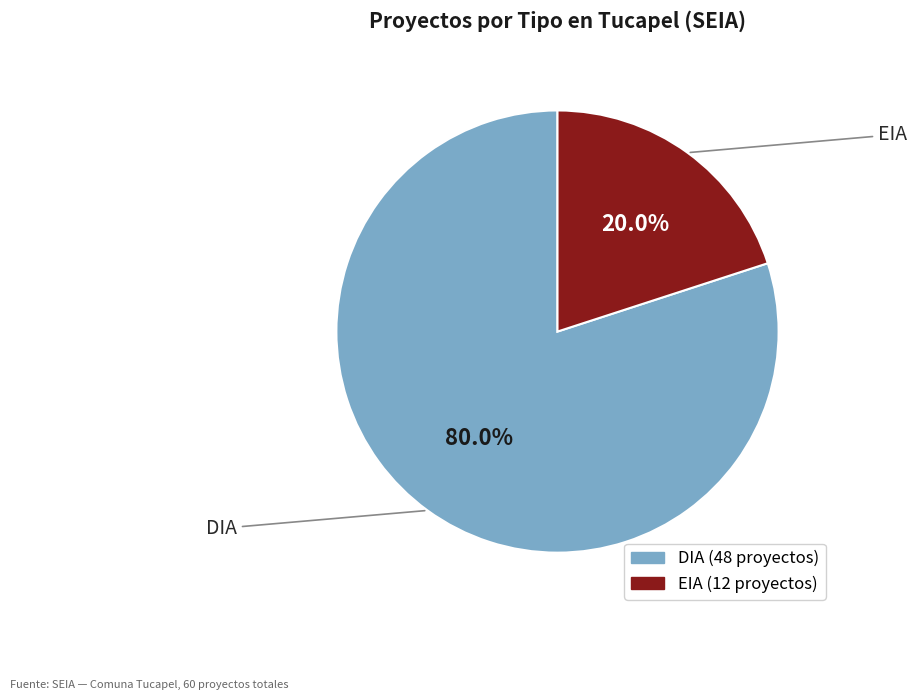

How many segments does this pie chart have?

2